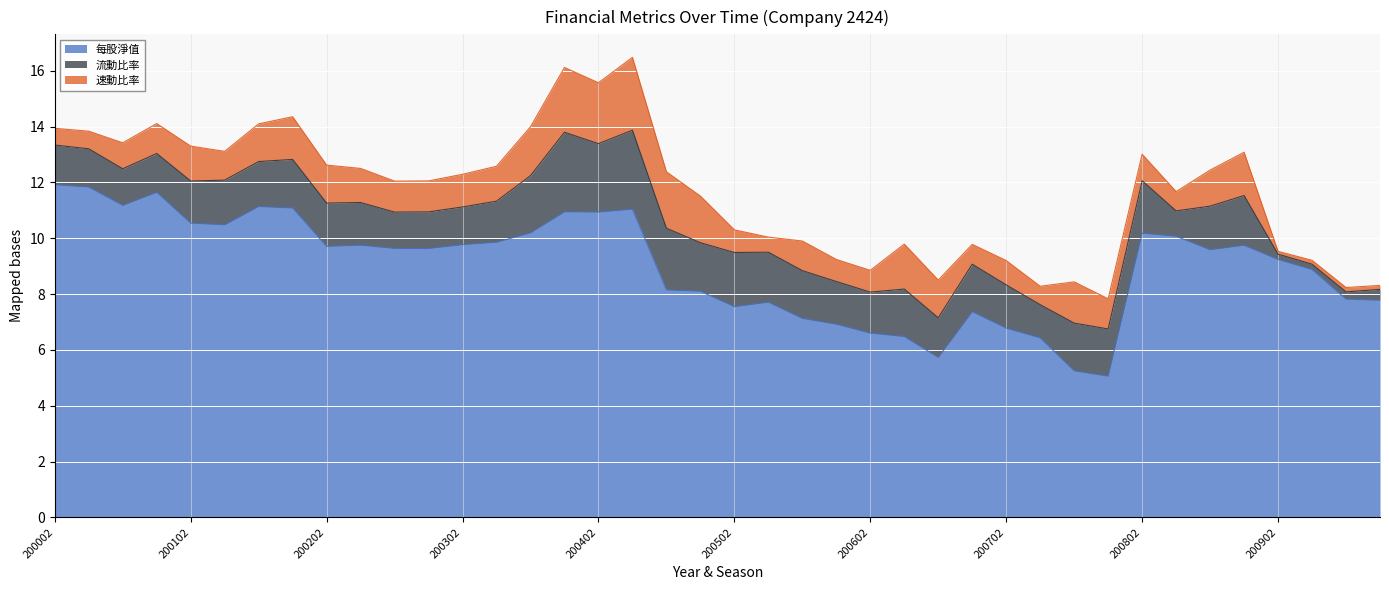

True or false: 流動比率 has more than 2 points higher than both neighbors.

True